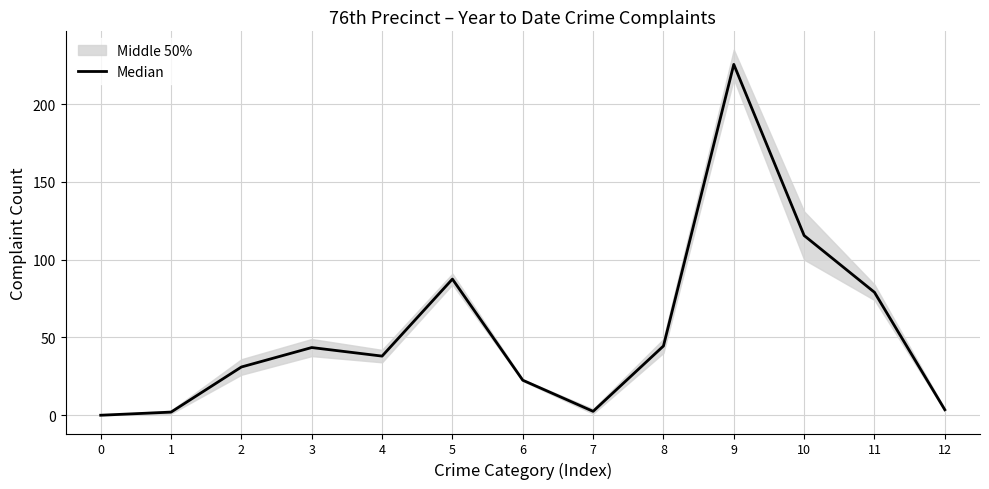

Reading left to right, extract all data points from this chart.

0.0	2.0	31.0	43.5	38.0	87.5	22.5	2.5	44.5	225.5	115.5	79.0	3.5